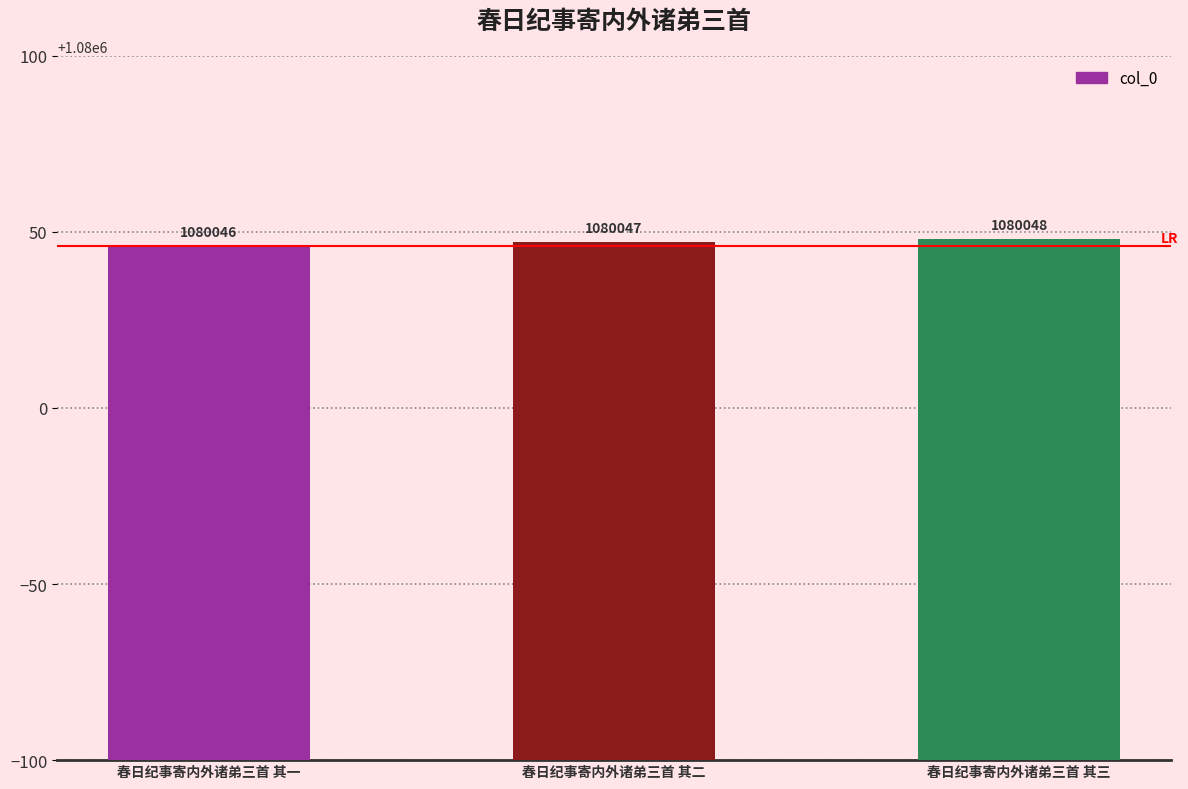

How many data points are less than 1080047?

1